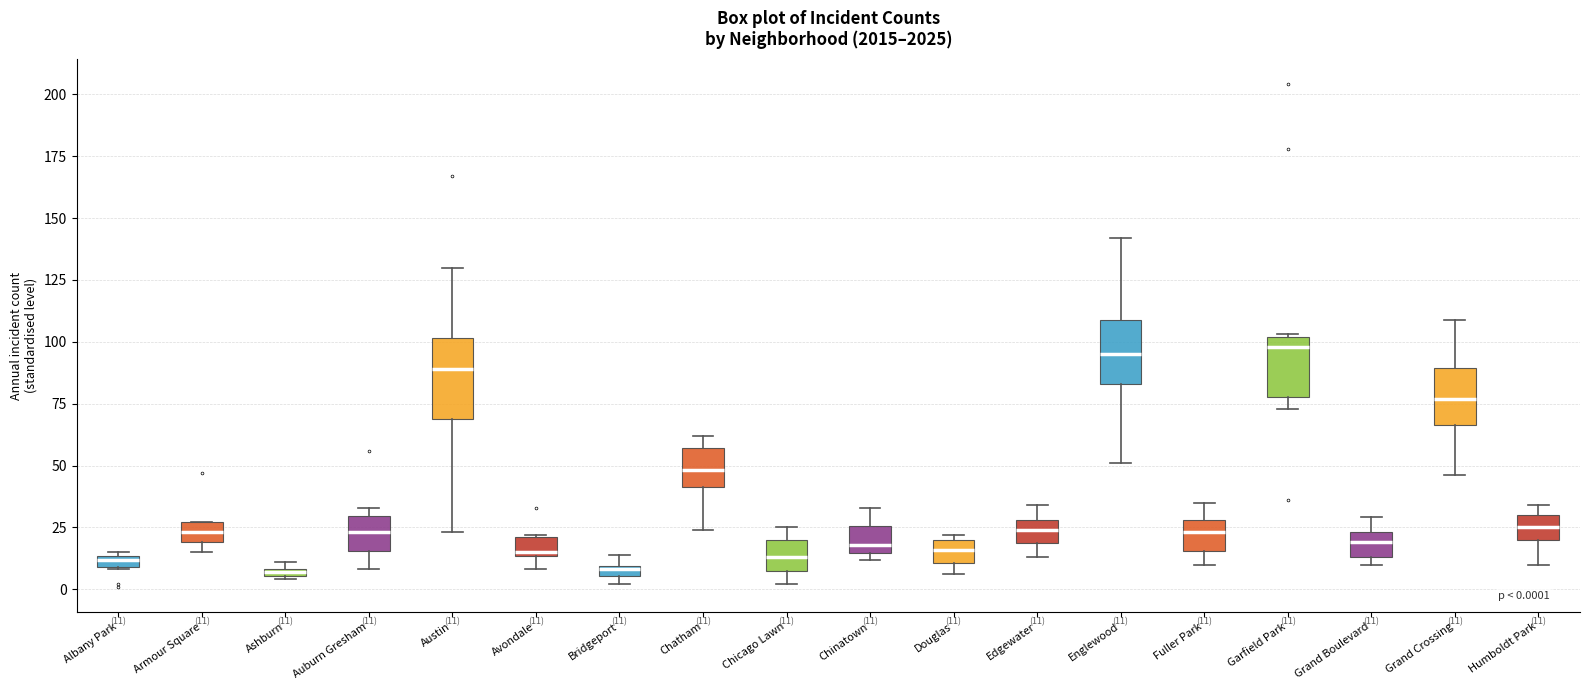

Comparing the boxes themselves (not the whiskers), which one is the tallest?

Austin